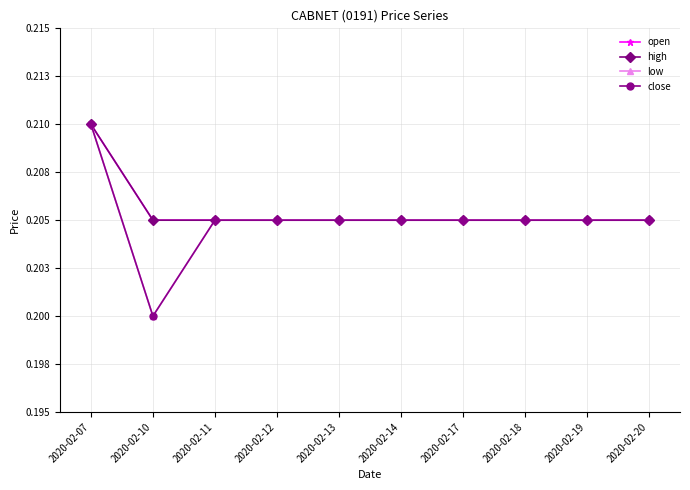

Does the chart have visible grid lines?

Yes